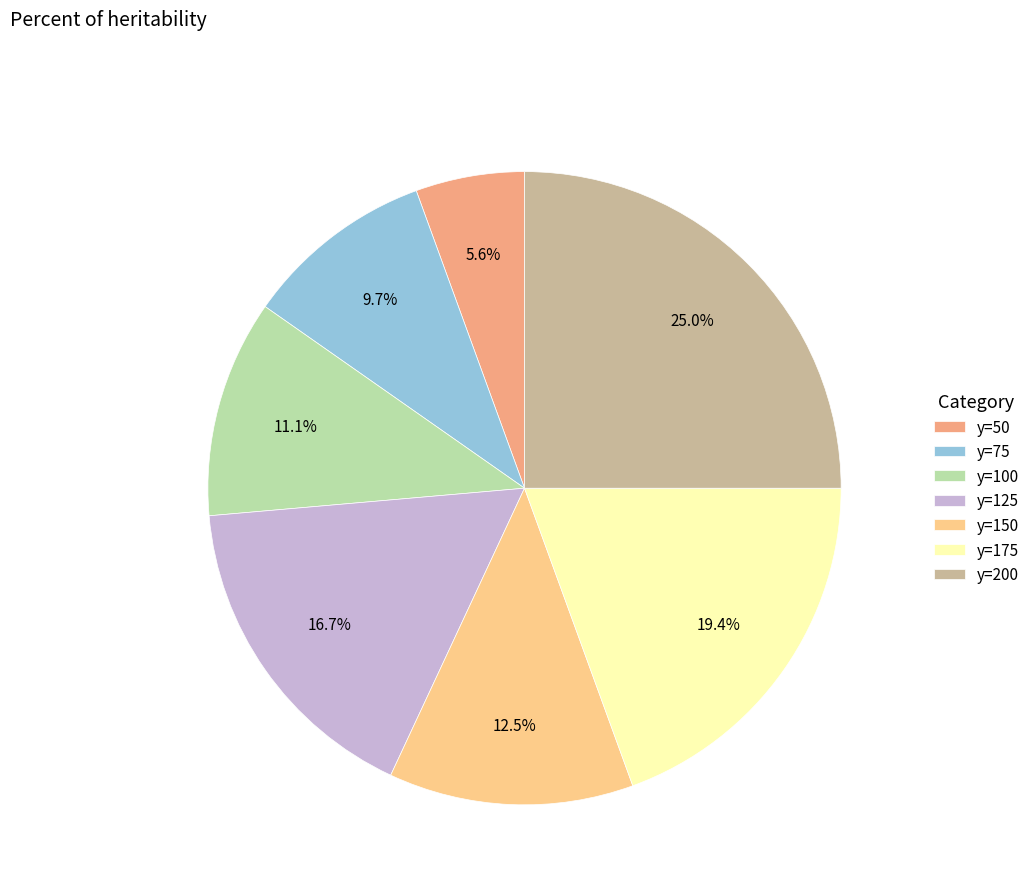

True or false: y=200 accounts for 39% of the total.

False